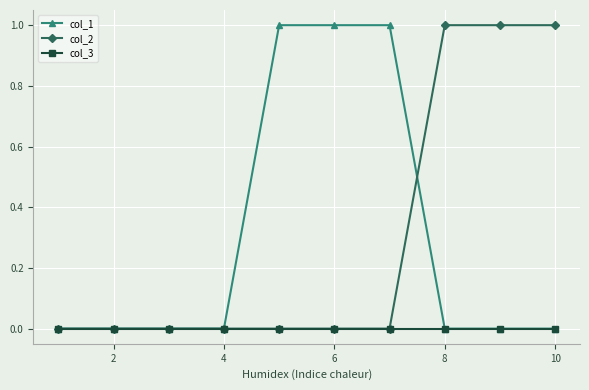

Reading left to right, list all the values displayed in this chart.

col_1: 0	0	0	0	1	1	1	0	0	0
col_2: 0	0	0	0	0	0	0	1	1	1
col_3: 0	0	0	0	0	0	0	0	0	0